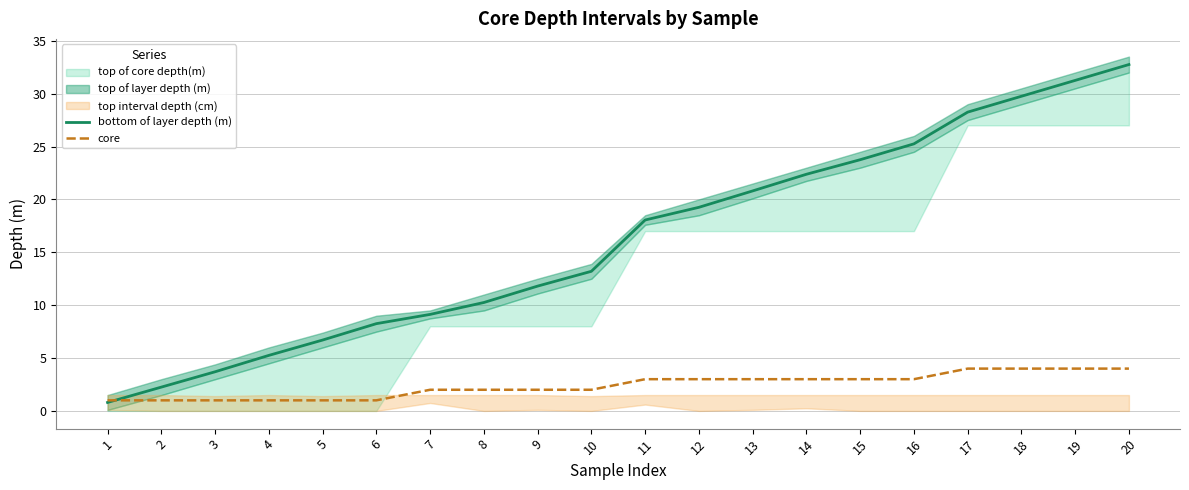

Does the chart display data point markers on the line(s)?

No